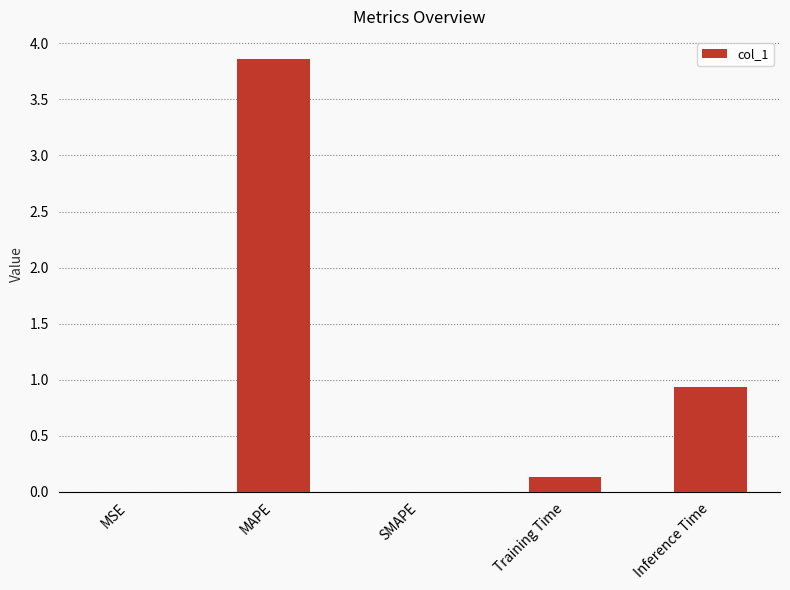

Are the bars horizontal?

No